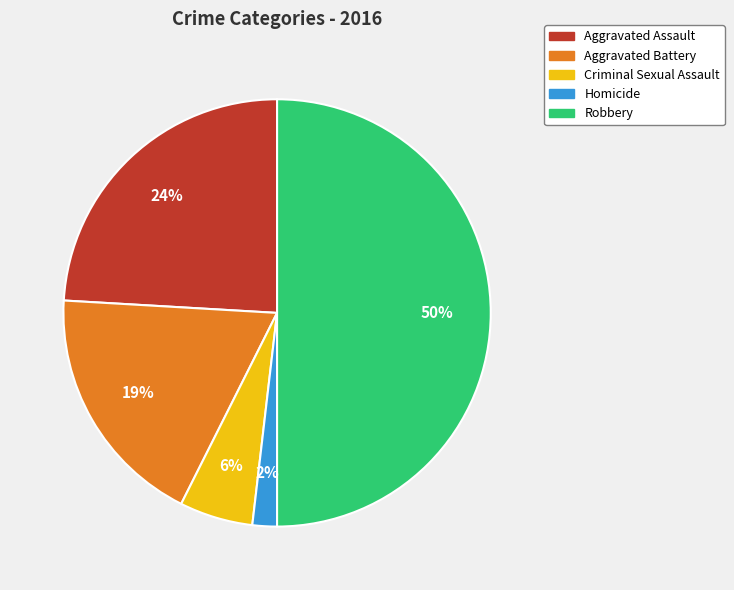

To the nearest percent, what portion does Aggravated Assault represent?

24%